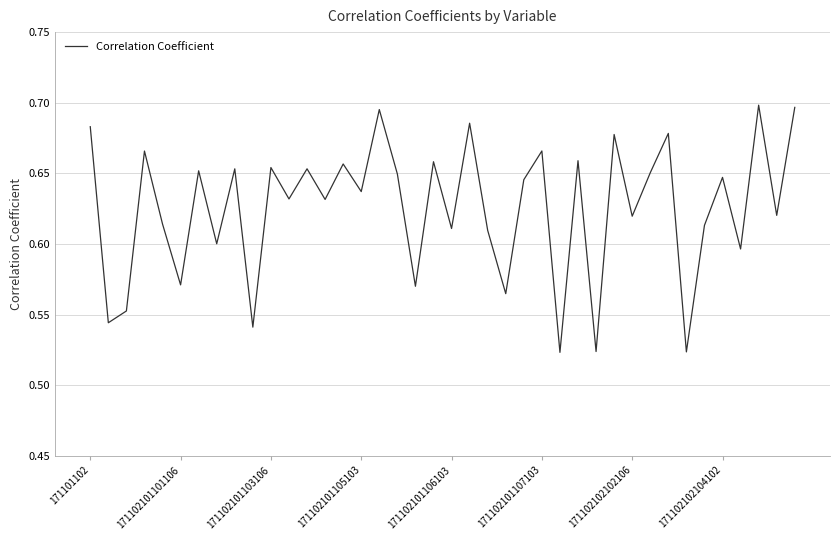

How many lines are shown in the chart?

1